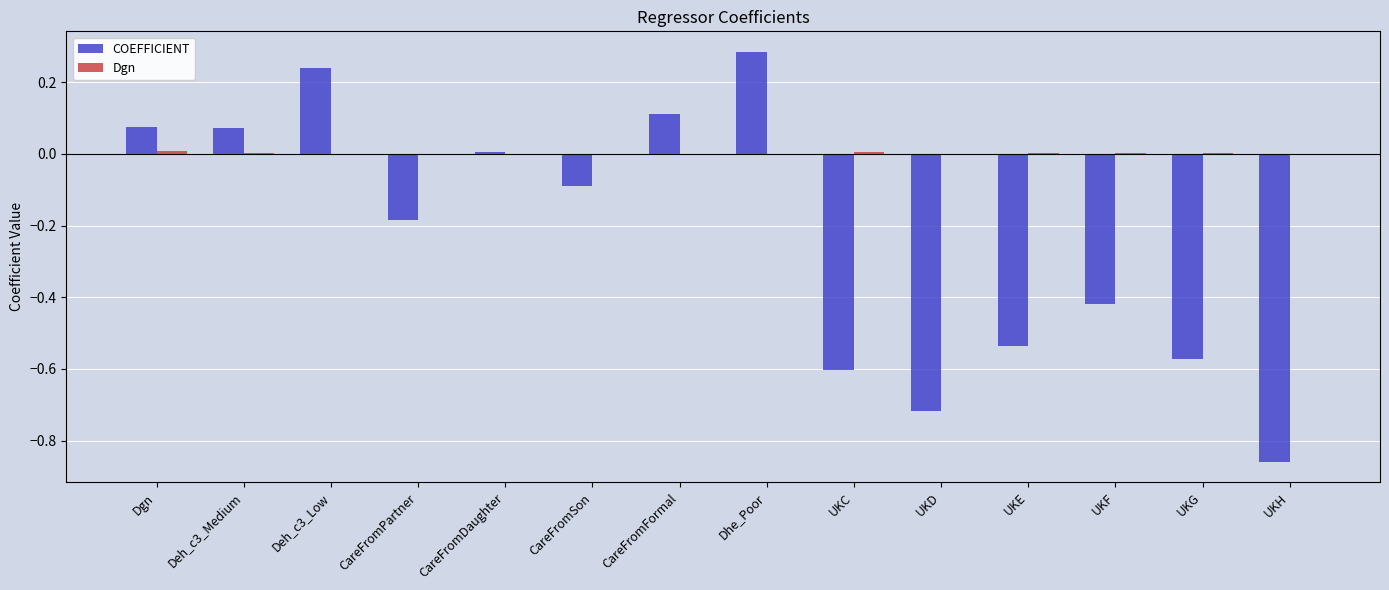

Which series changed the most between Deh_c3_Low and UKH?

COEFFICIENT